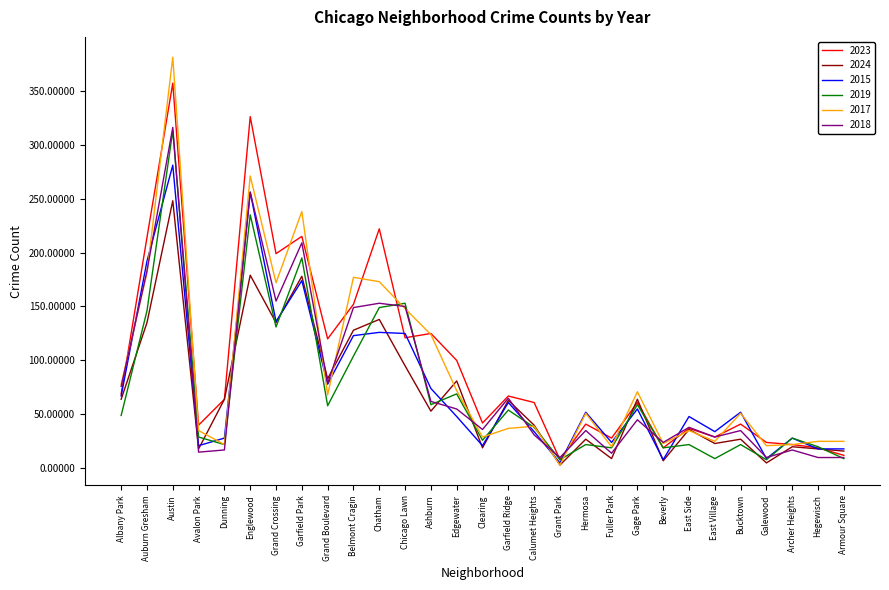

At which category is the sum across all series the highest?

Austin